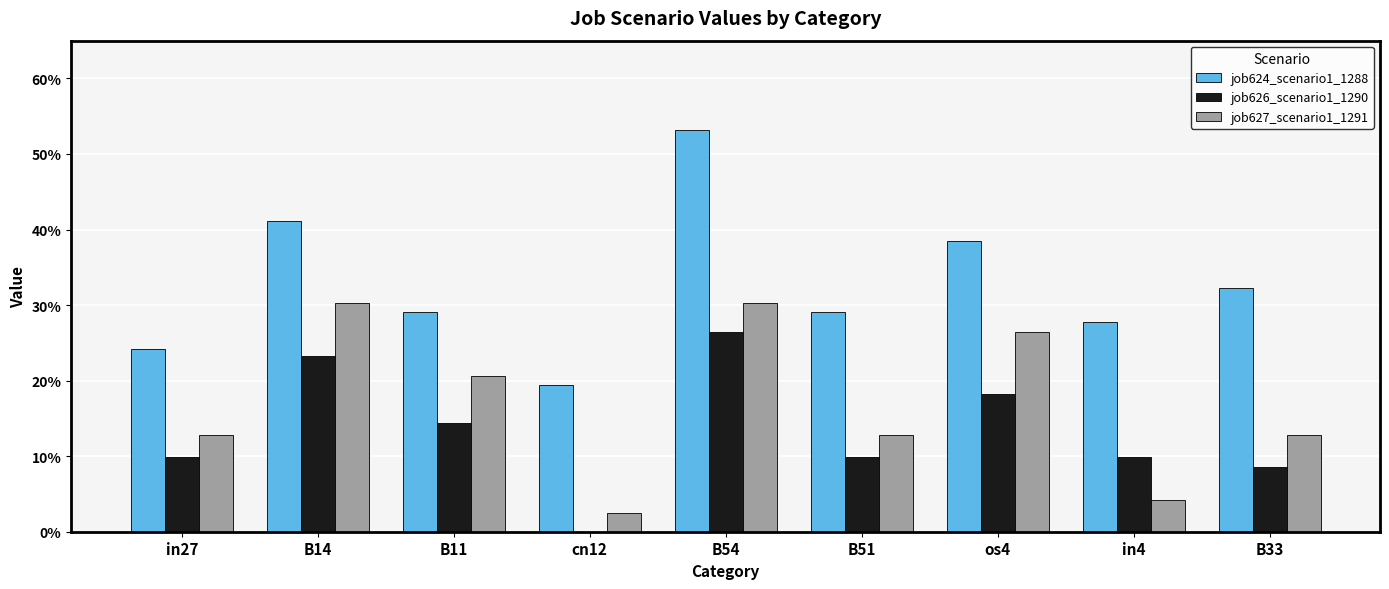

The value of job626_scenario1_1290 at in4 is 0.0. True or false?

False